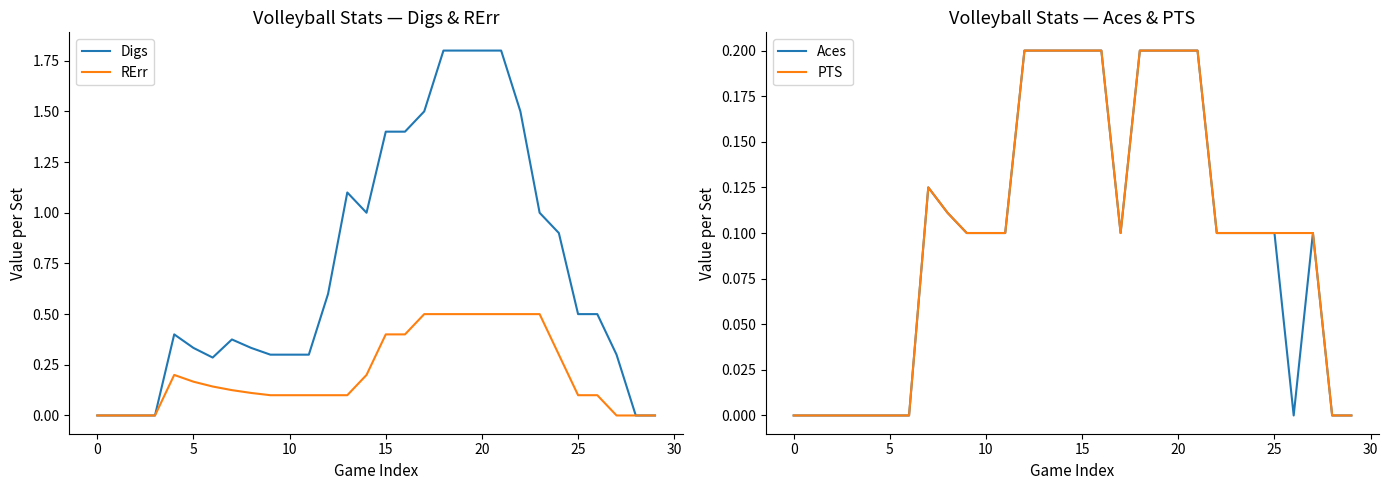

What is the label of the 15th point from the right?

15